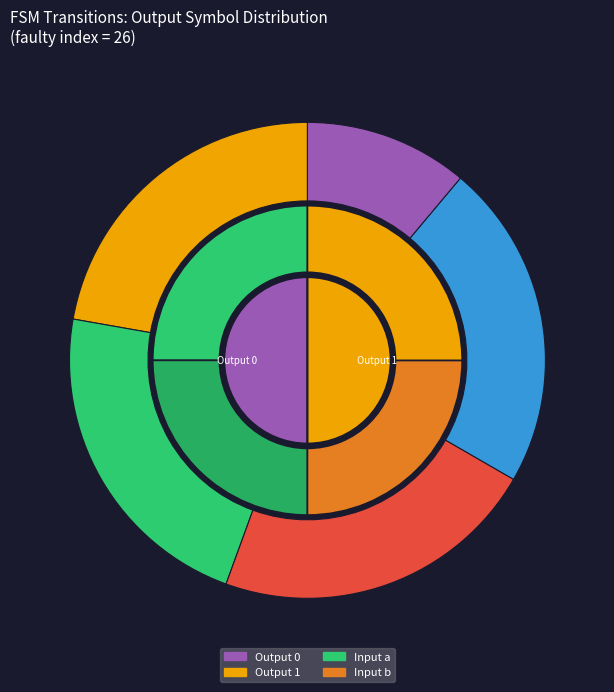

True or false: 24 accounts for 9% of the total.

False